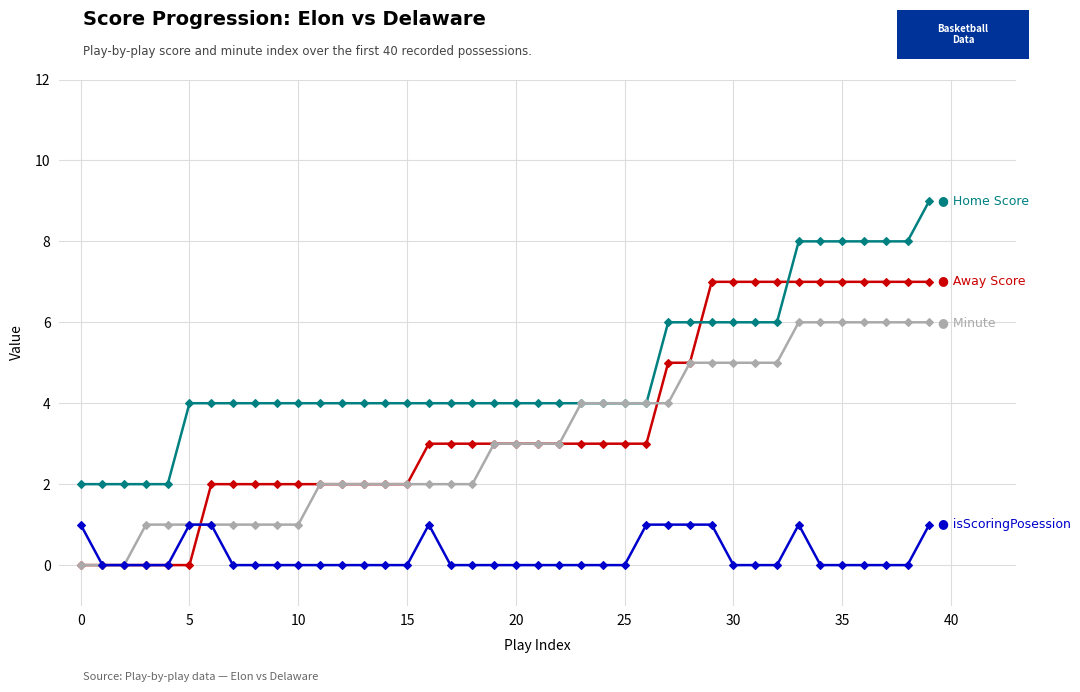

Count the number of categories in the chart.

40